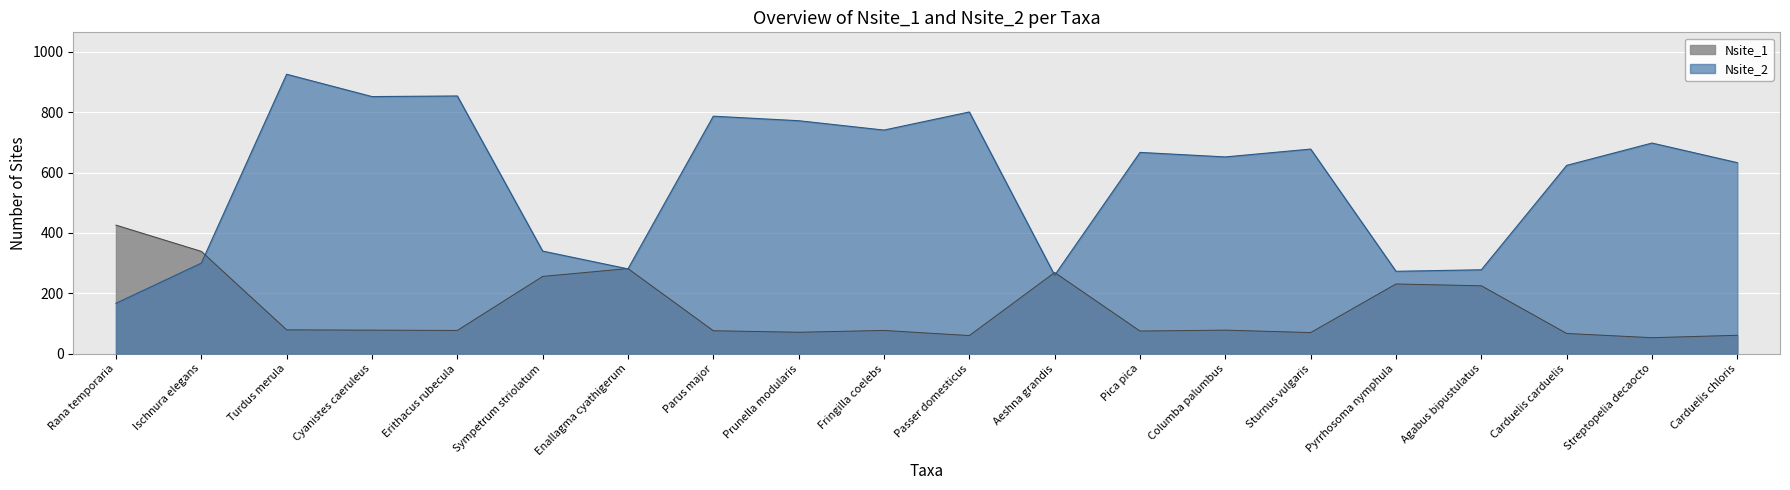

What is the label of the 2nd point from the right?

Streptopelia decaocto